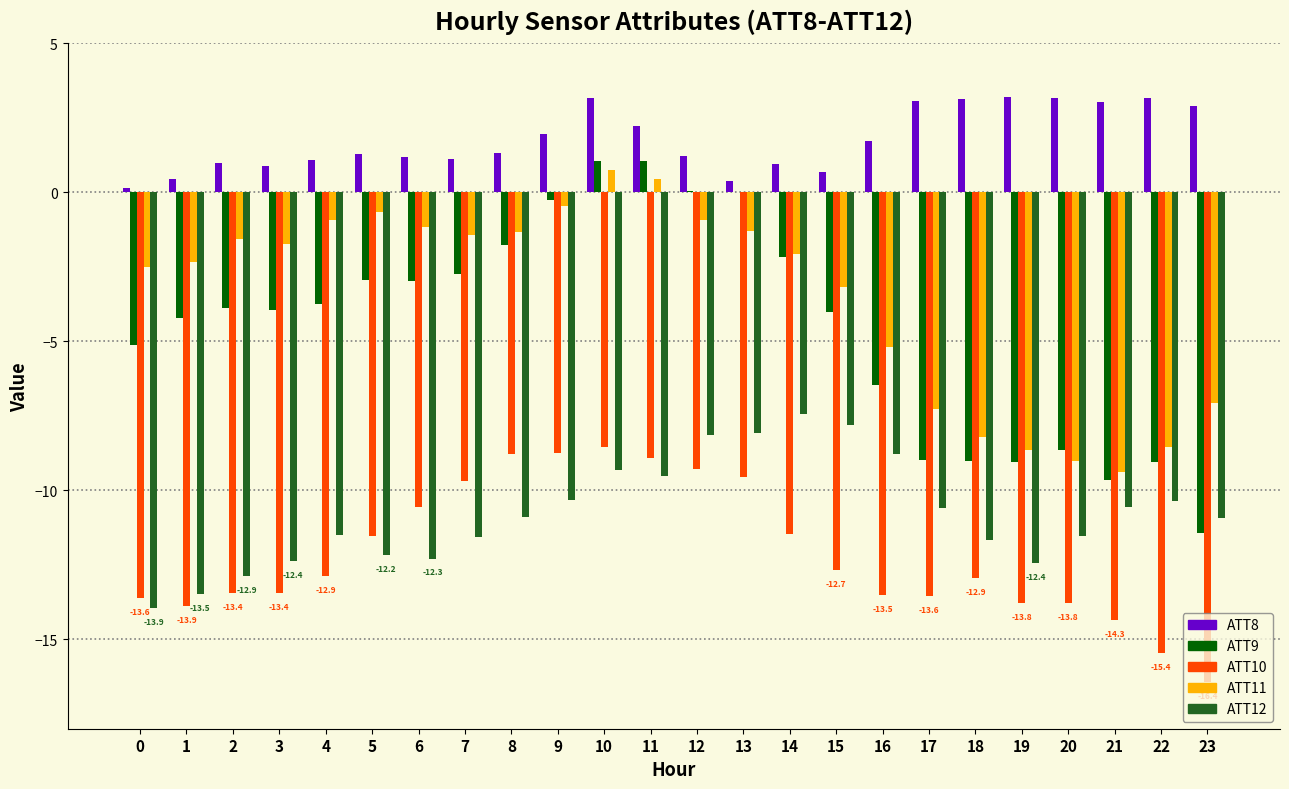

Is the value of ATT11 at 18 greater than the value of ATT12 at 18?

Yes